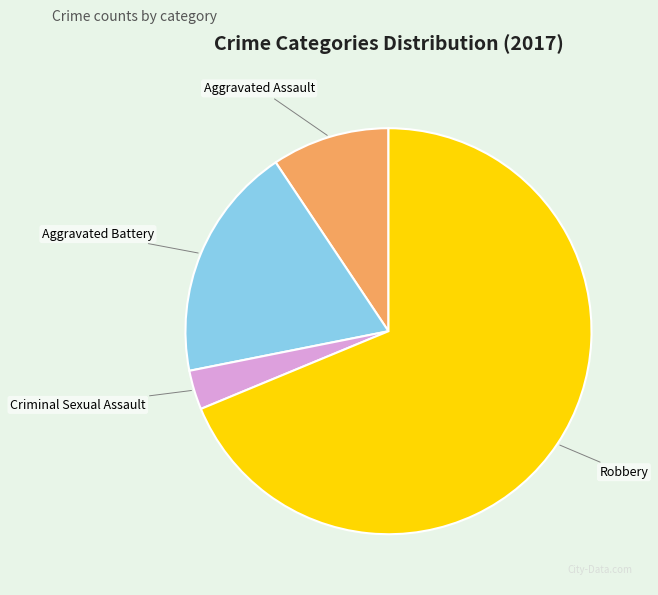

How many segments does this pie chart have?

4